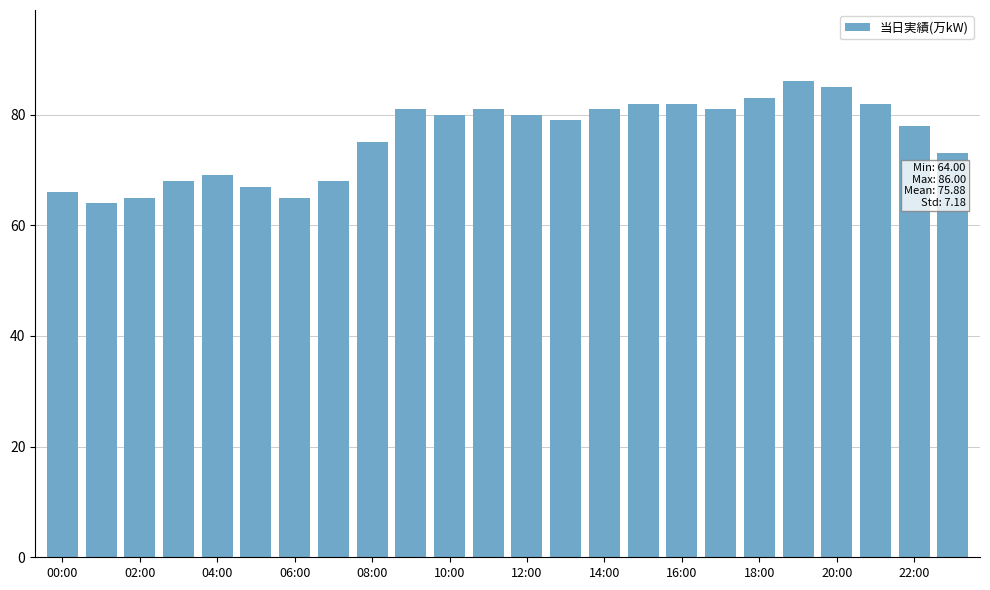

What is the difference between the maximum and minimum values?

22